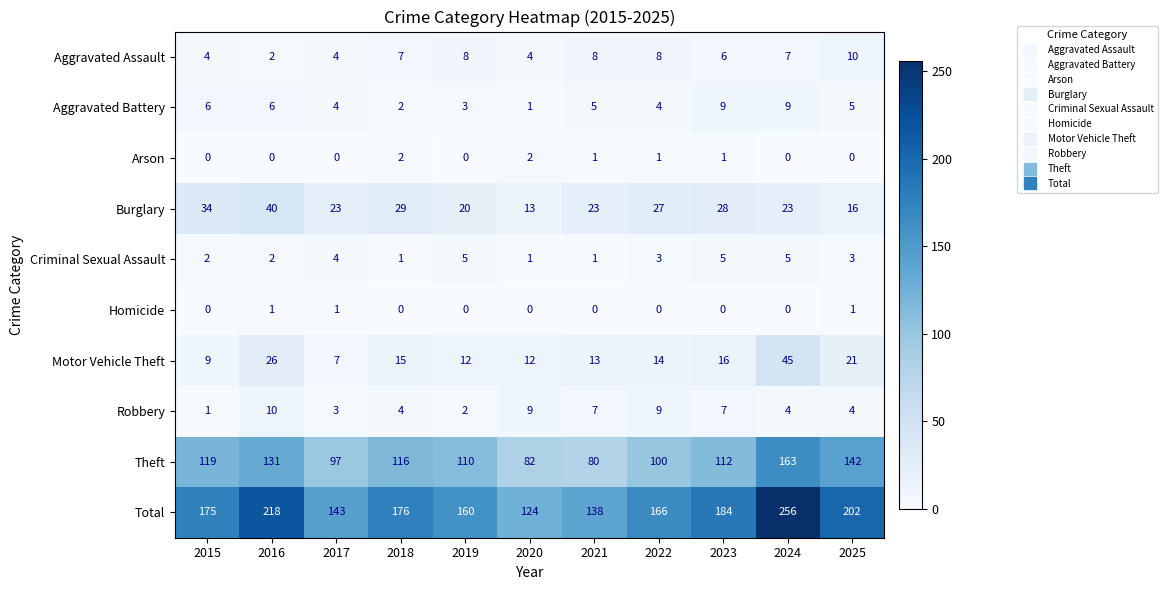

Which series changed the most between 2024 and 2025?

Total